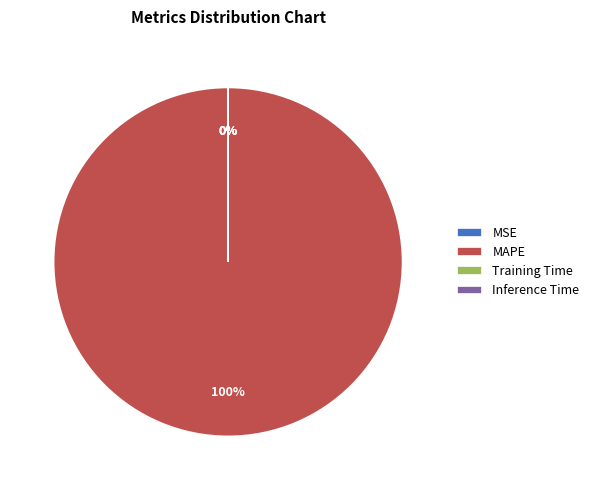

The MAPE slice represents 89% of the pie. True or false?

False